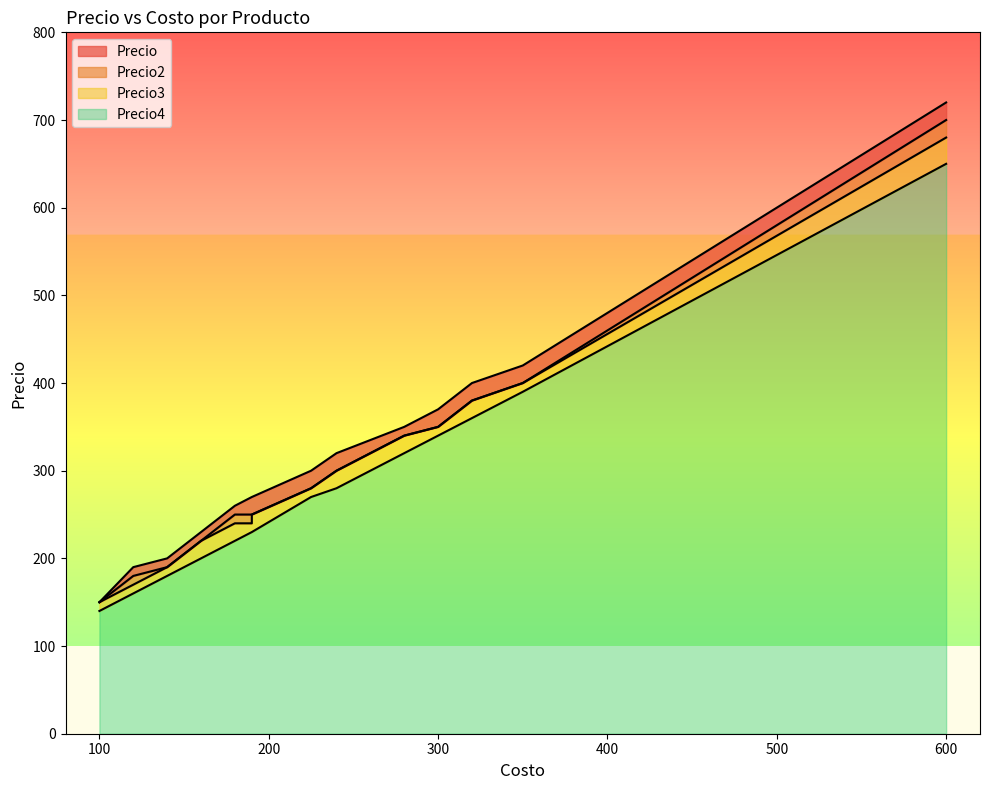

Which series has the largest total across all categories?

Precio